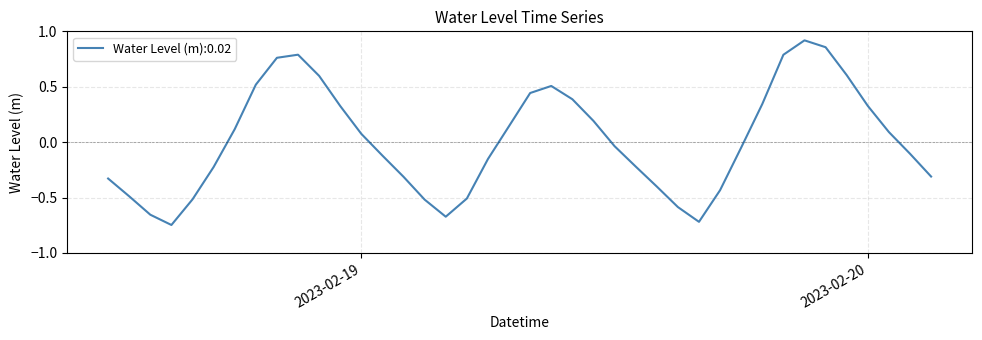

Does the chart have visible grid lines?

Yes